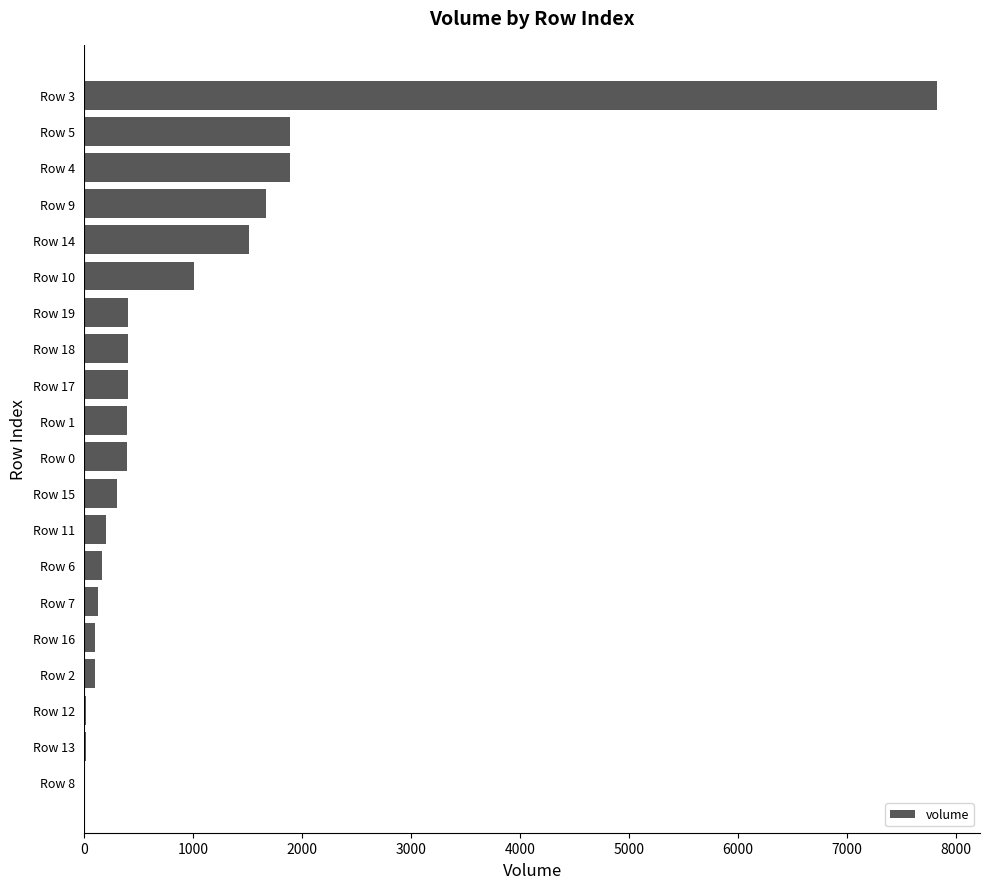

What is the change in value from Row 9 to Row 4?

+217.3